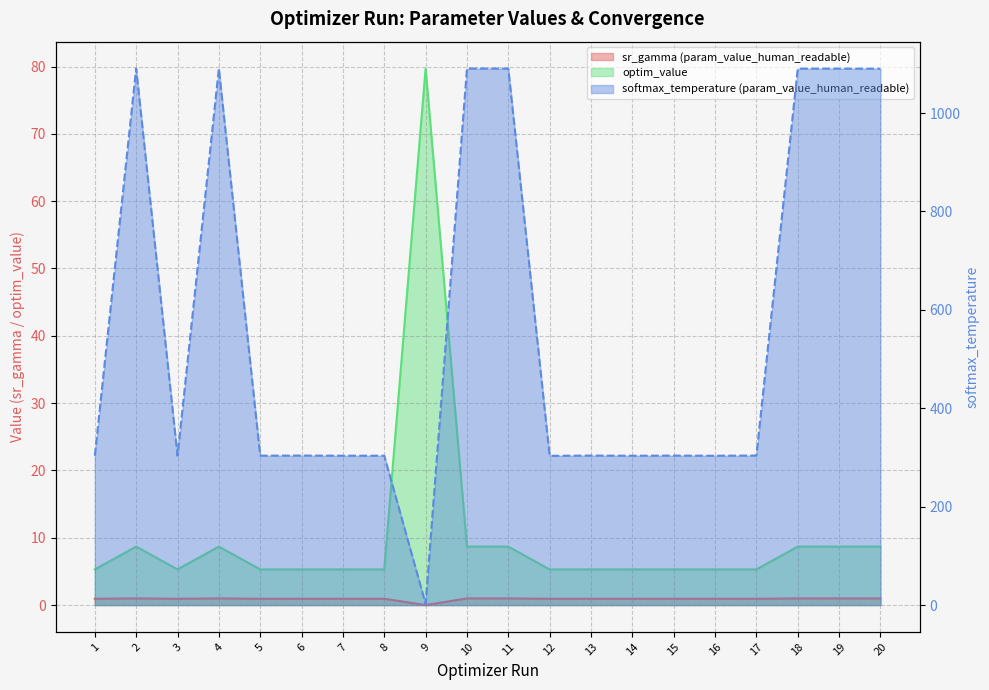

Which series has the largest total across all categories?

softmax_temperature (param_value_human_readable)